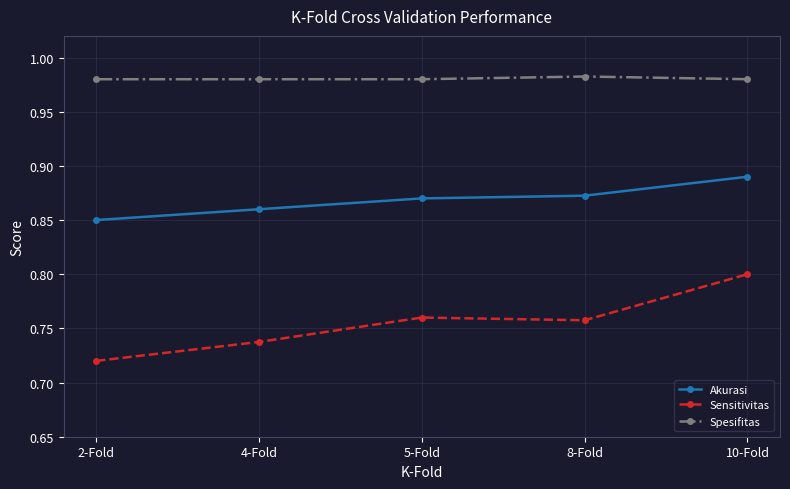

Which category has the lowest value in the Sensitivitas series?

2-Fold